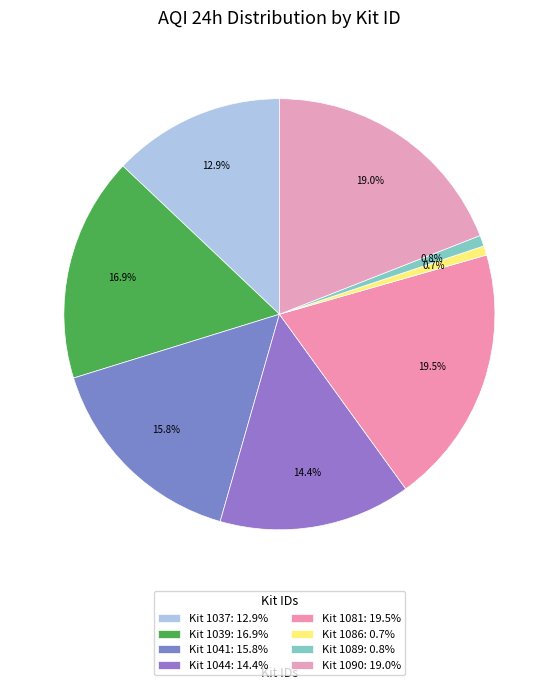

Is there any slice that represents more than half of the pie?

No